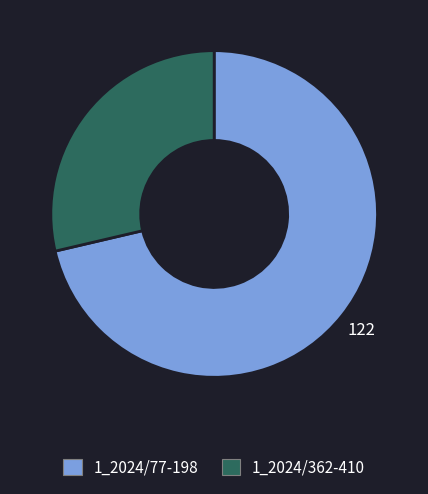

The 1_2024/362-410 slice represents 23% of the pie. True or false?

False